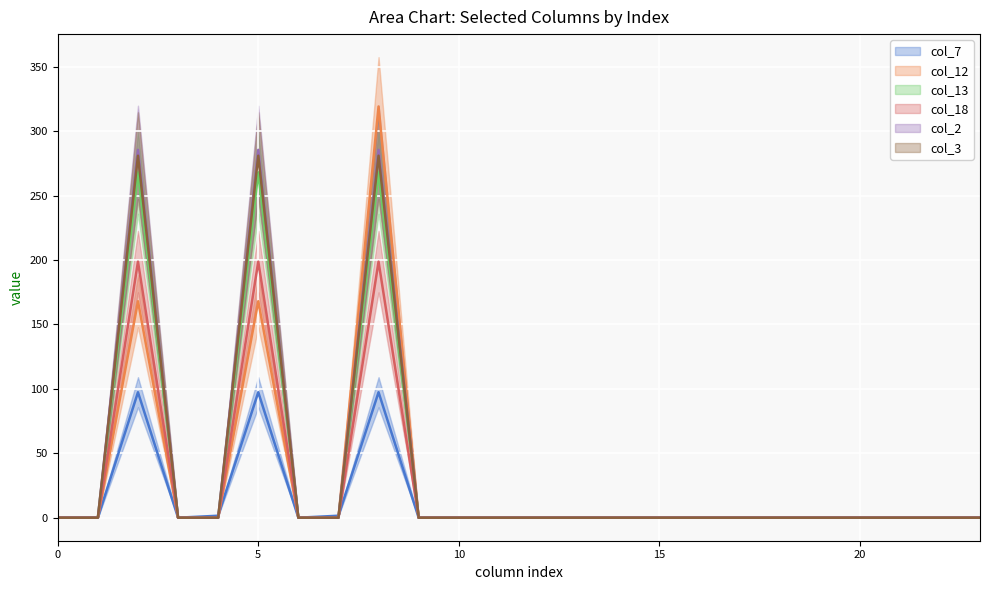

Which series has the largest total across all categories?

col_2_line